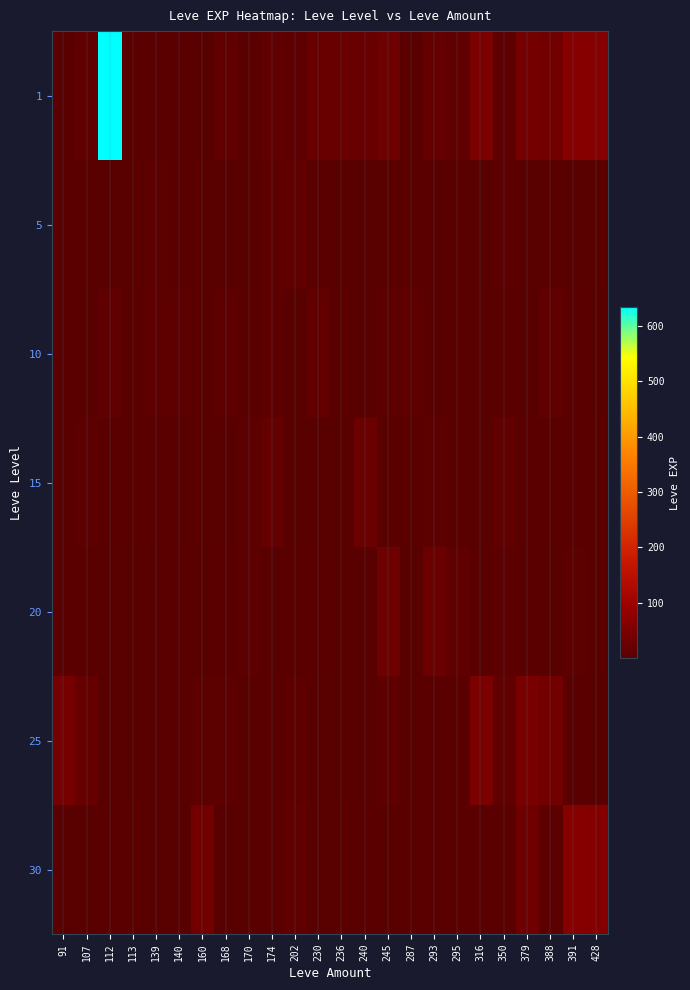

At 391, list the series in order from smallest to largest.

5, 25, 15, 10, 20, 1, 30